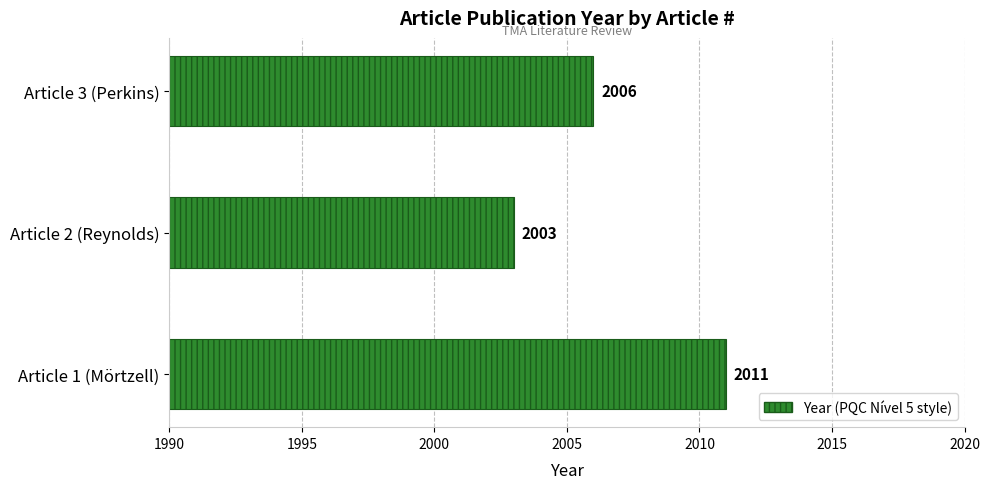

Reading top to bottom, what are all the values shown in this chart?

Article 3 (Perkins)=2006	Article 2 (Reynolds)=2003	Article 1 (Mörtzell)=2011